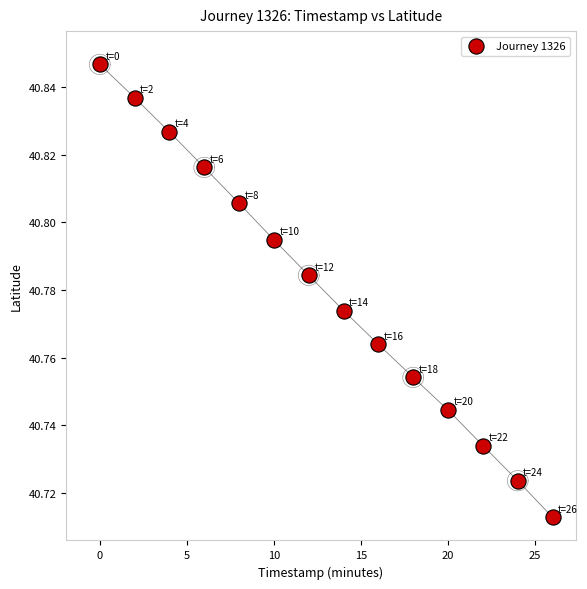

What is the range of X values (max minus min)?

26.0